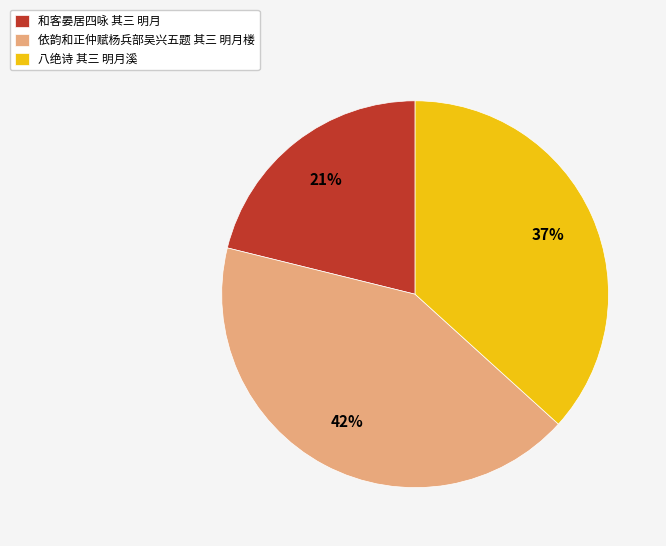

Does 八绝诗 其三 明月溪 represent more than half of the total?

No